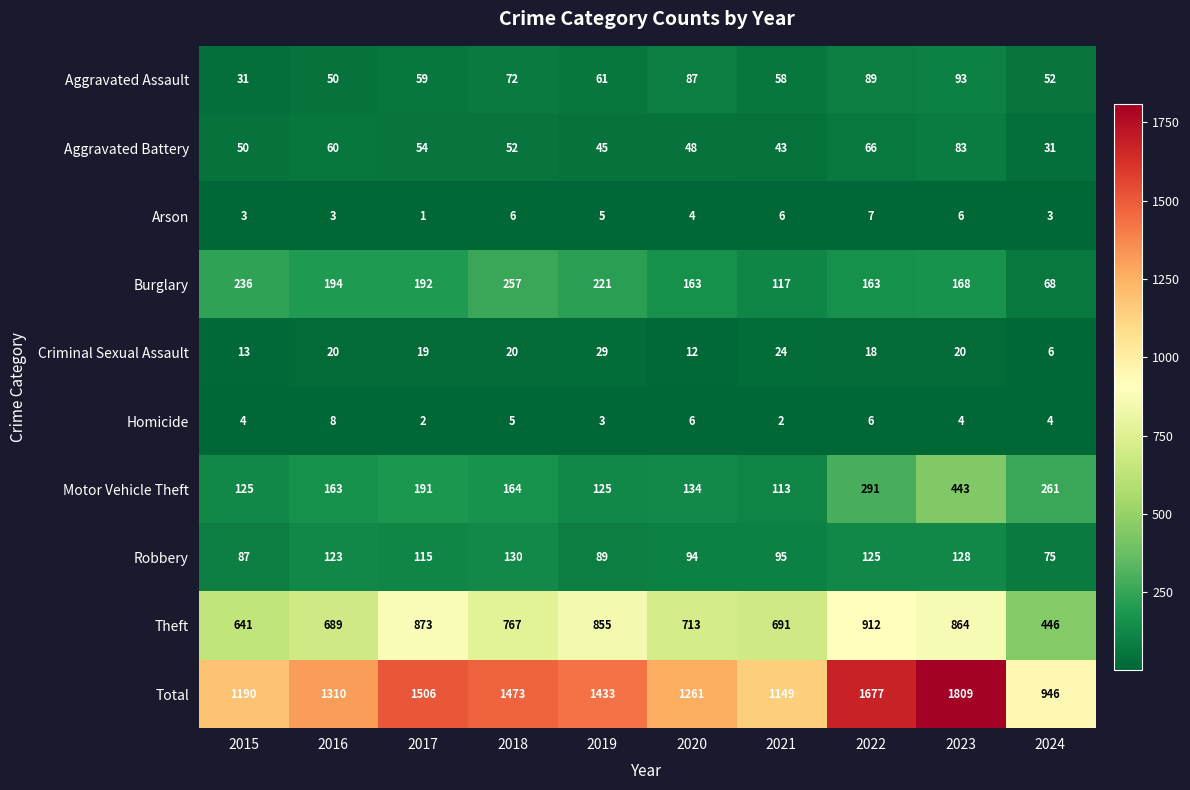

The Criminal Sexual Assault series shows 18 at 2020. True or false?

False